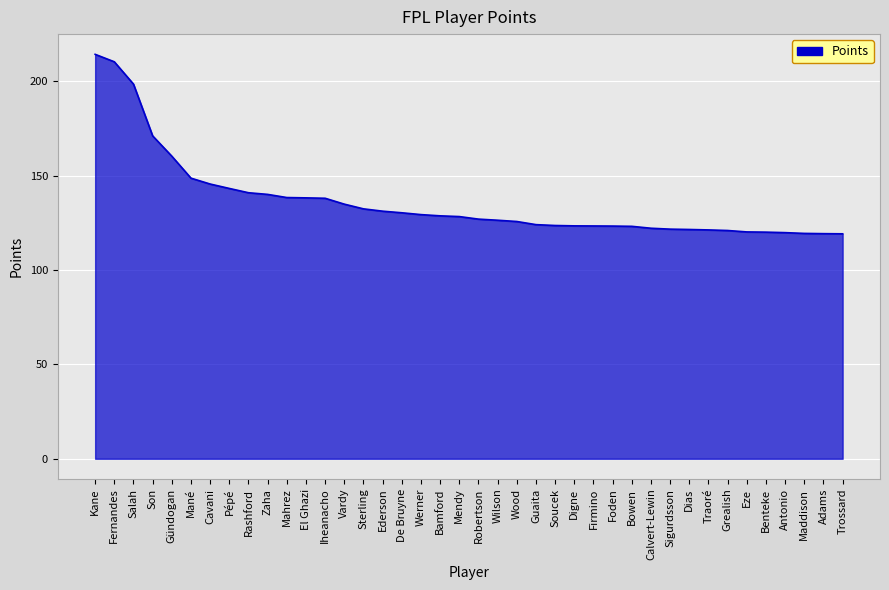

How many lines are shown in the chart?

1